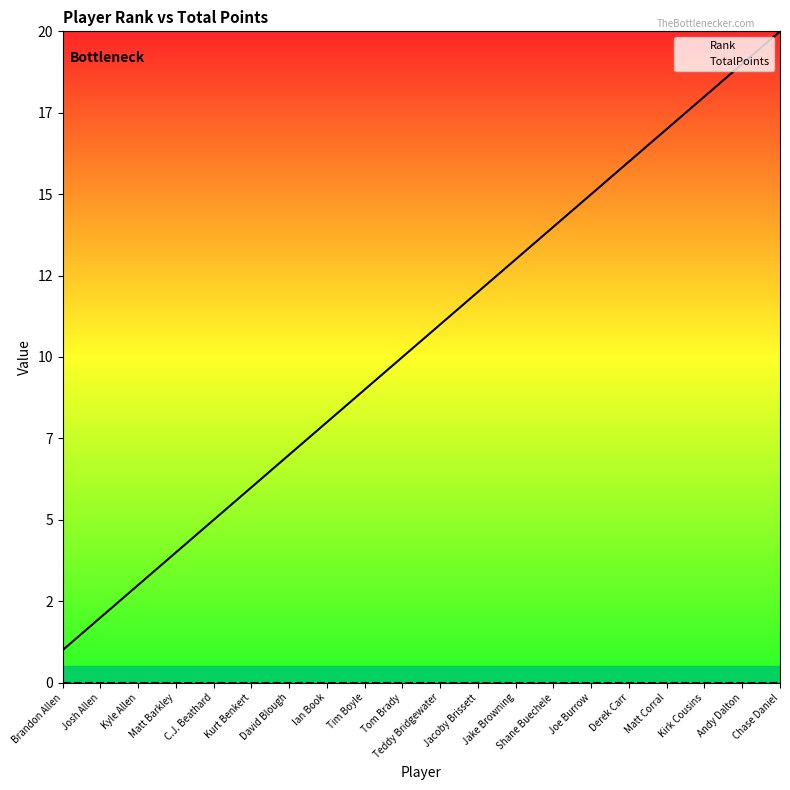

Reading right to left, extract all data points from this chart.

Rank: 20	19	18	17	16	15	14	13	12	11	10	9	8	7	6	5	4	3	2	1
TotalPoints: 0	0	0	0	0	0	0	0	0	0	0	0	0	0	0	0	0	0	0	0